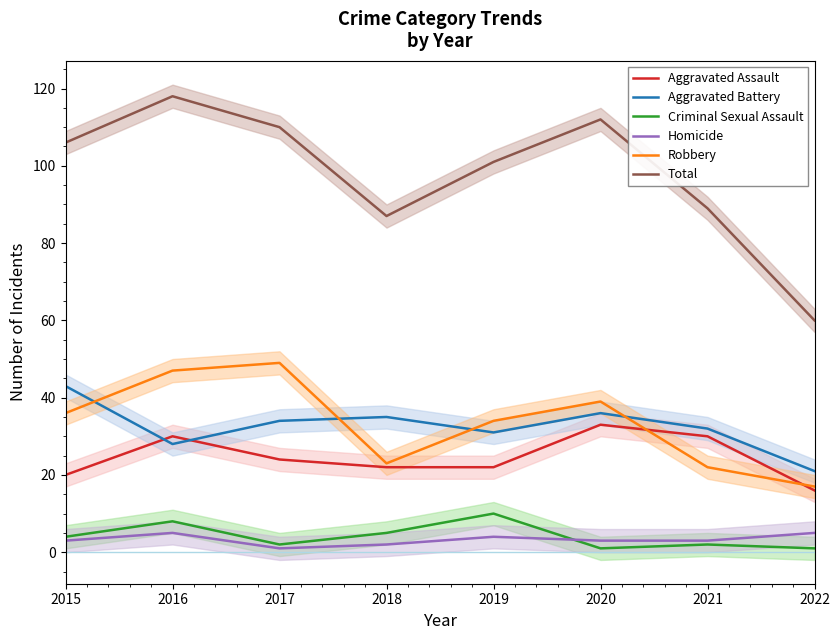

What is the spread (max minus min) of values at 2016?

113